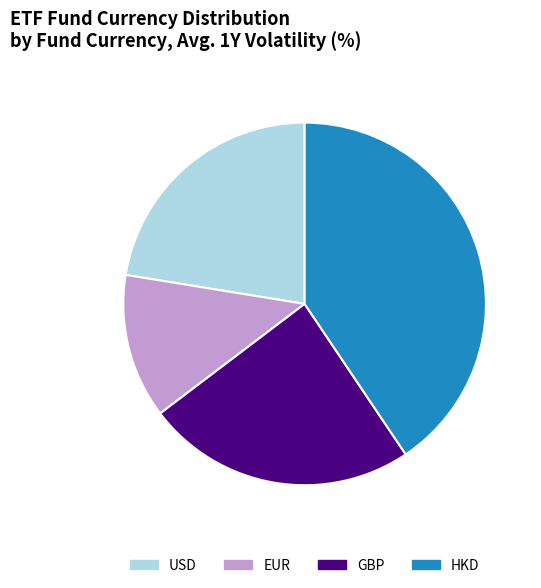

Does GBP represent more than half of the total?

No